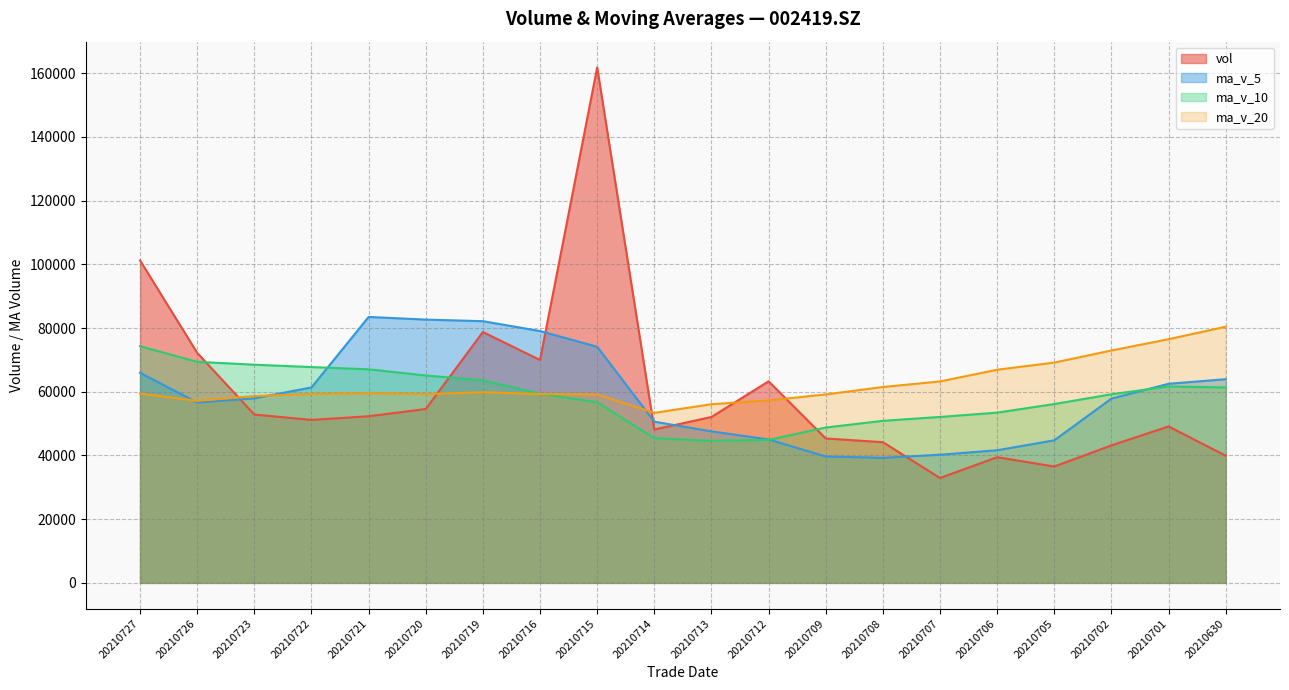

Which series has the largest total across all categories?

ma_v_20